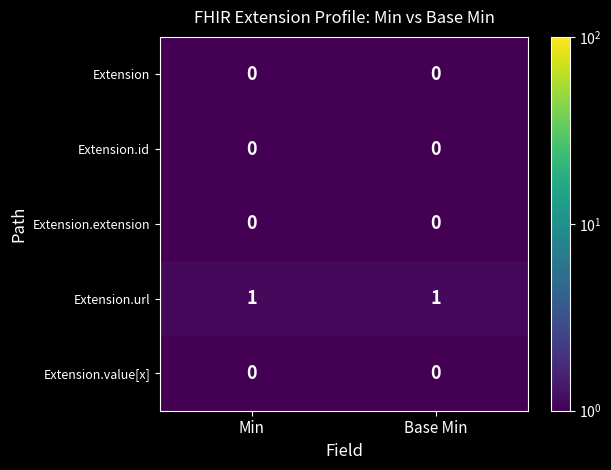

Which series has the largest total across all categories?

Extension.url